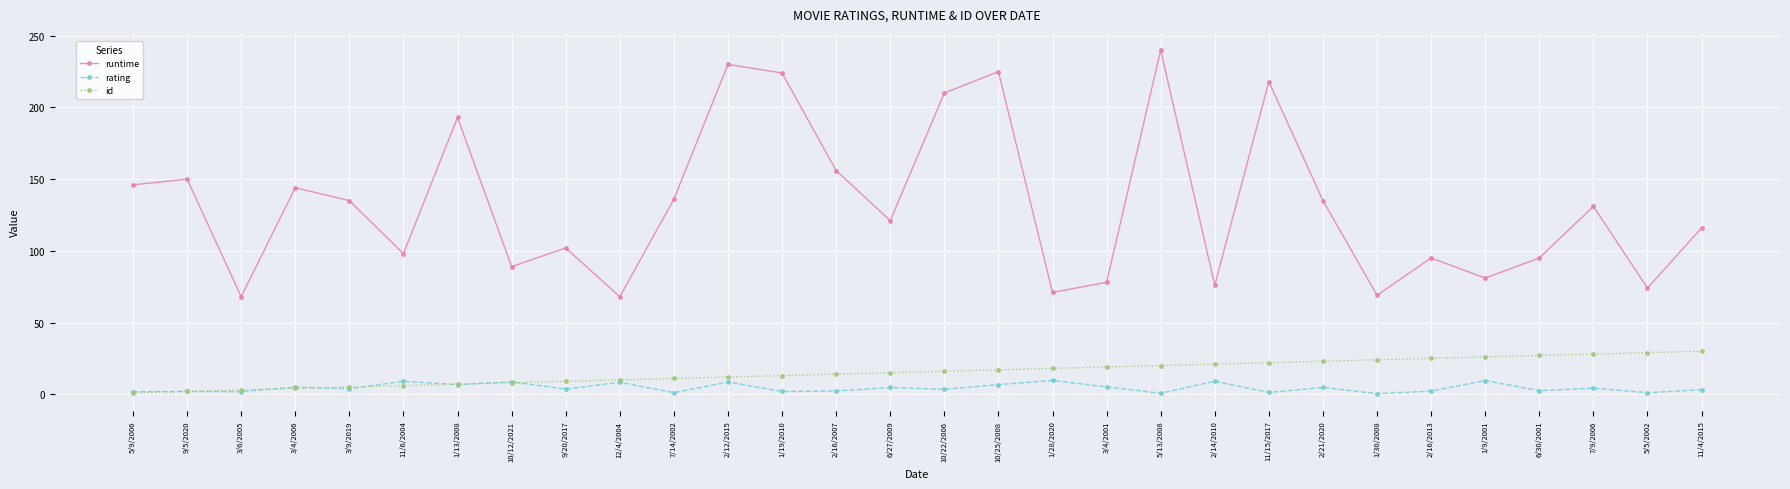

How many lines are shown in the chart?

3